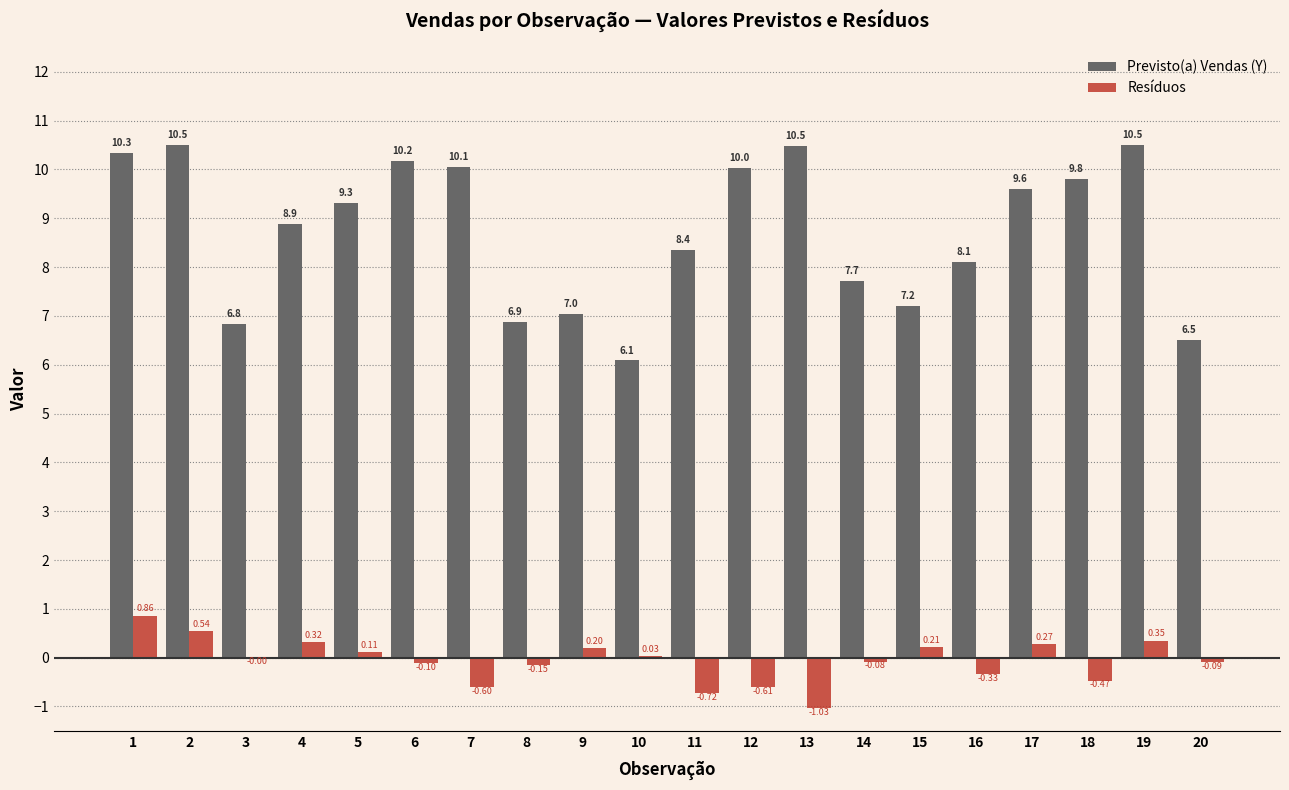

Is it true that Resíduos equals 0.2 at 9?

True